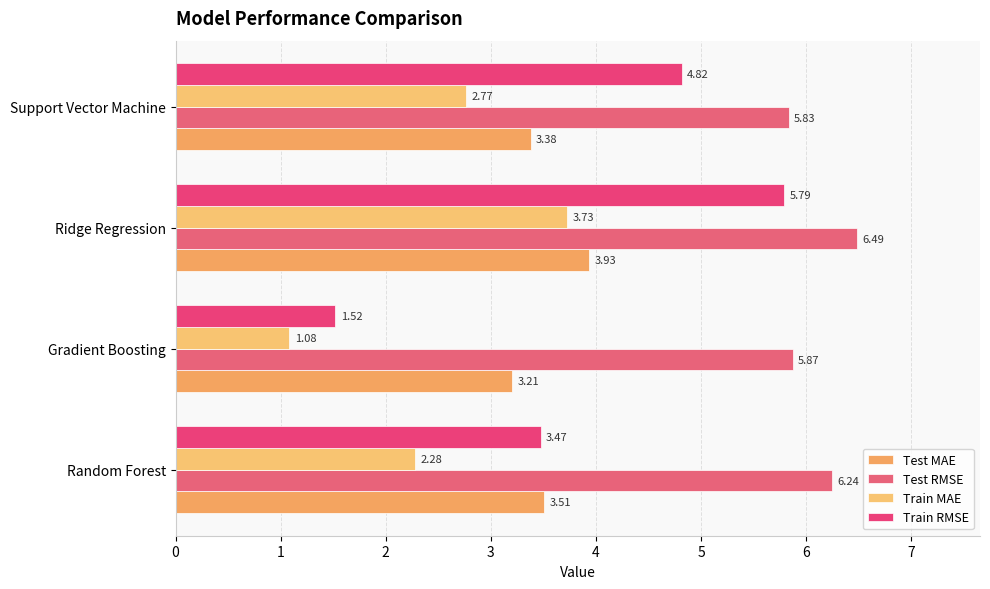

What is the difference between the second highest and minimum values in the Test MAE series?

0.3